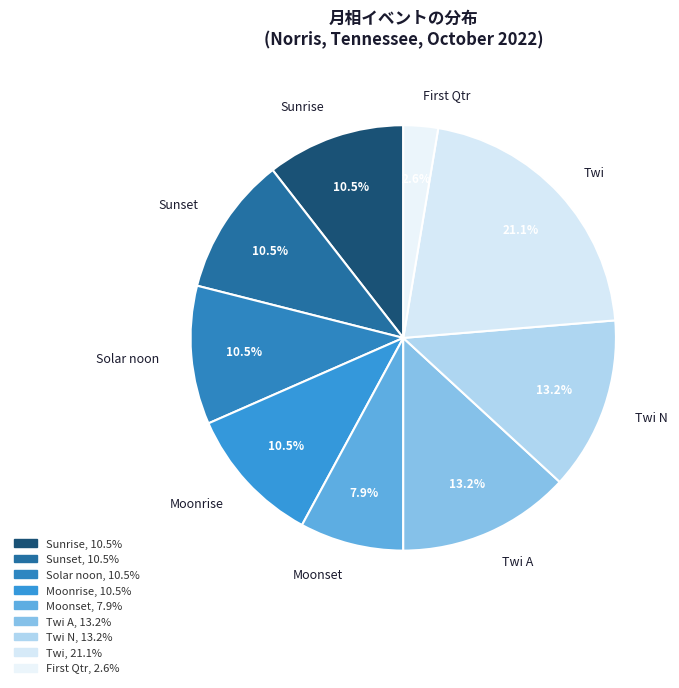

Which has a higher value, Moonset or Moonrise?

Moonrise